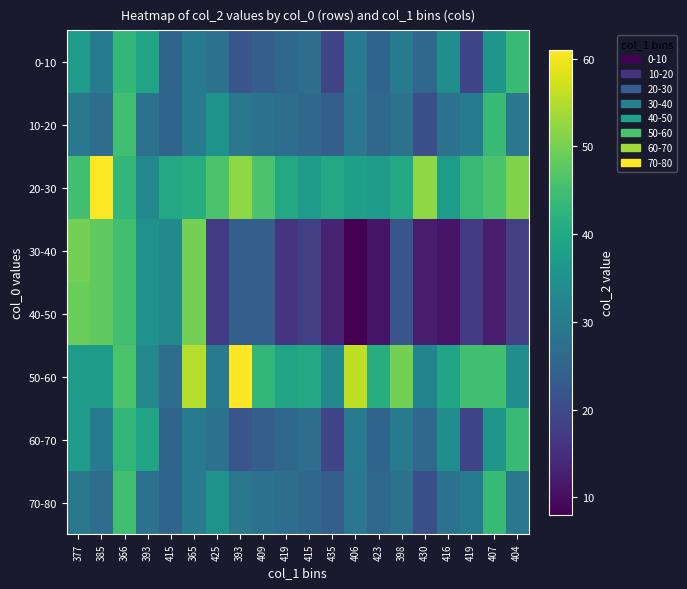

List the series in order of their peak value, lowest first.

0-10, 60-70, 10-20, 70-80, 30-40, 40-50, 20-30, 50-60